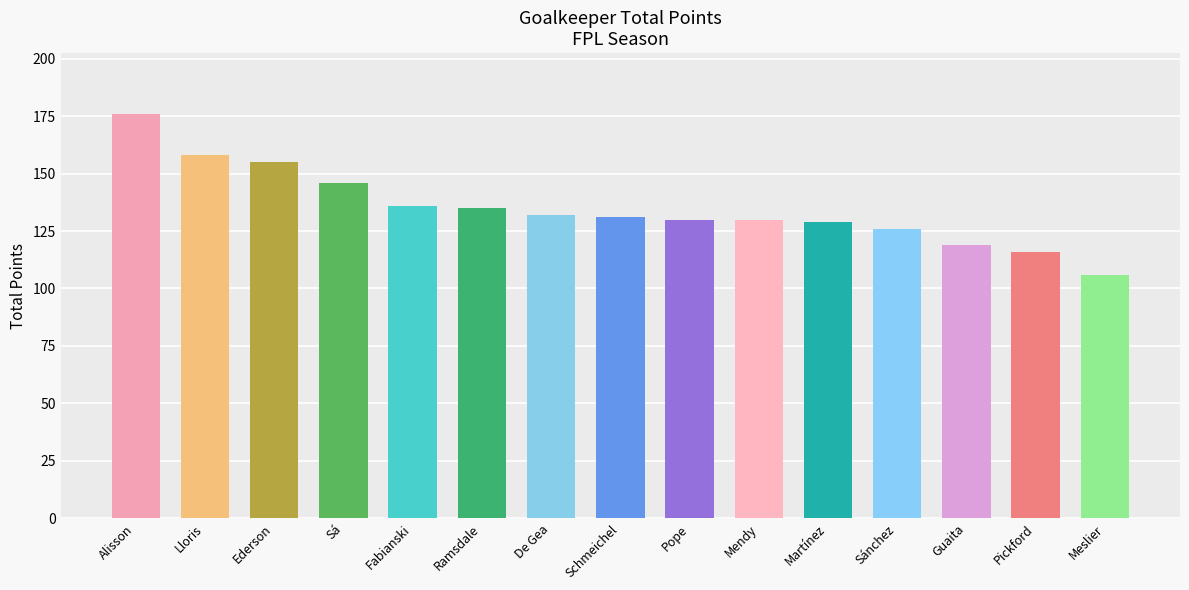

Which category has the highest value across all series?

Alisson